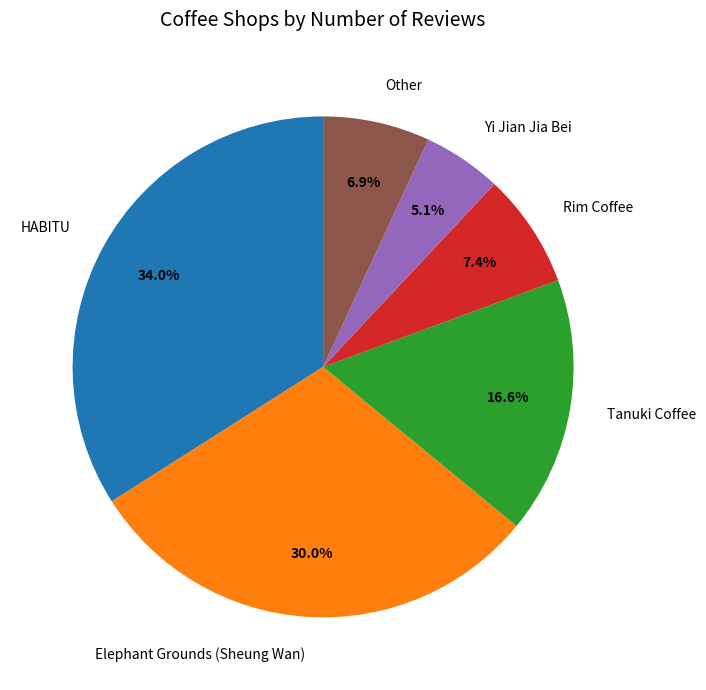

Combined, do Elephant Grounds (Sheung Wan) and HABITU account for over 50%?

Yes